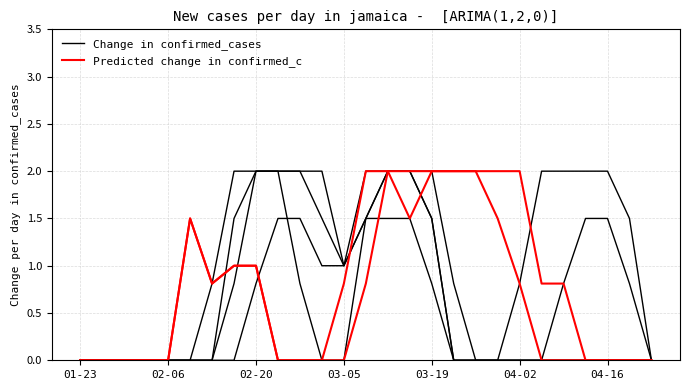

What position from the left is 02-20?

3